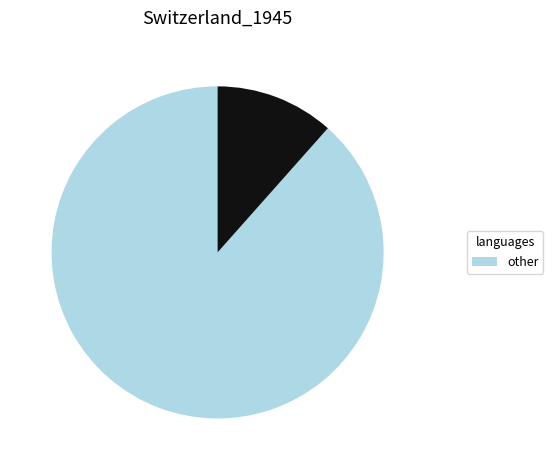

Is there a majority slice in this chart?

Yes